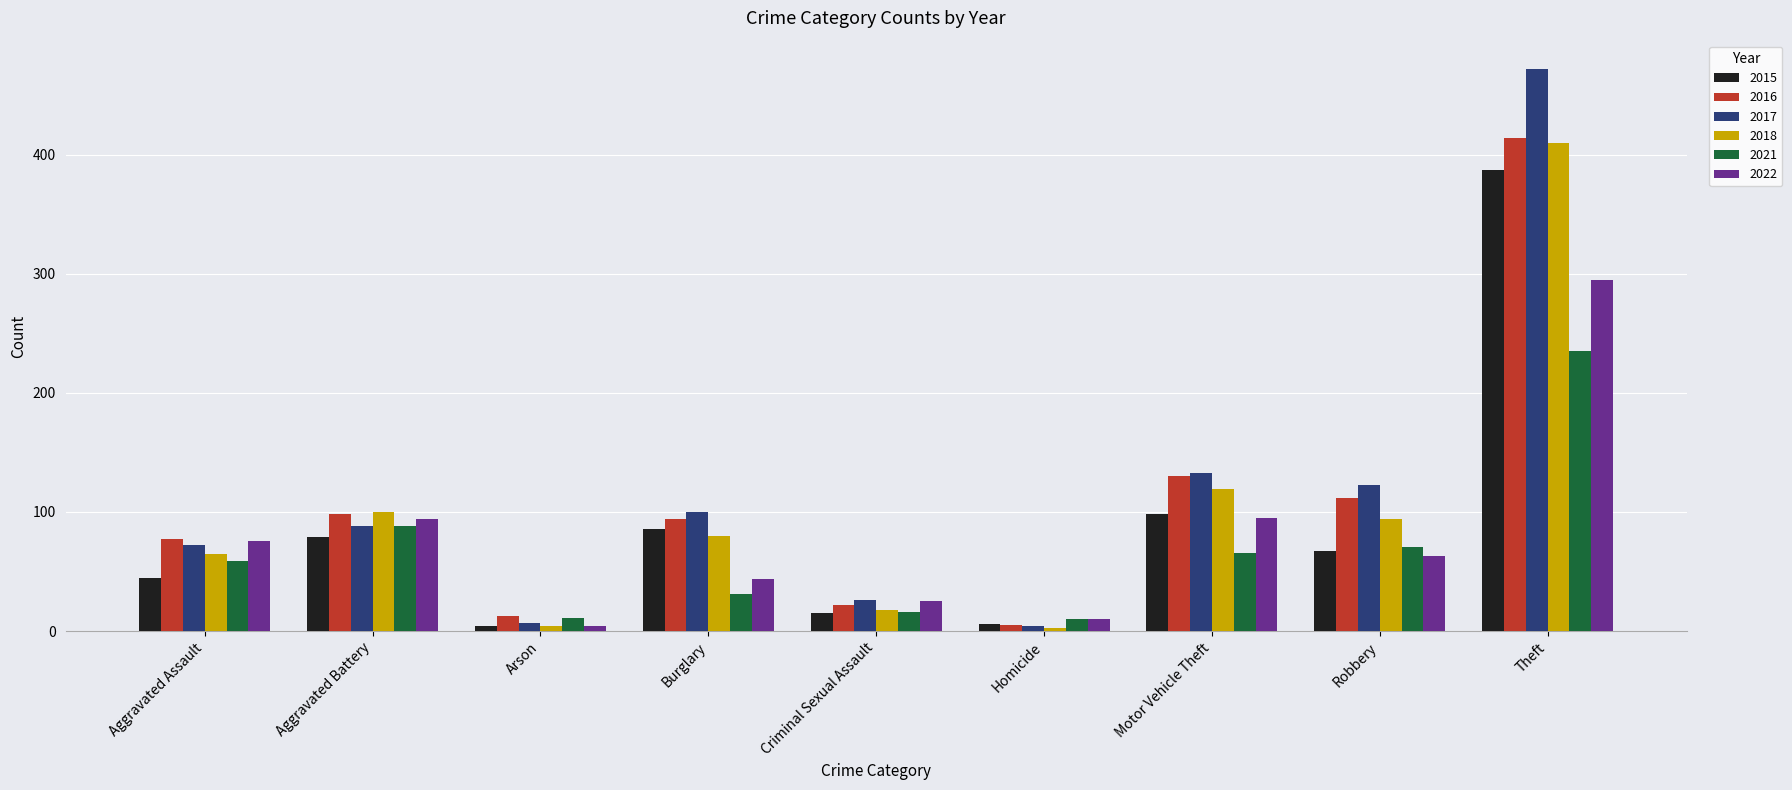

What are all the series names shown in the legend?

2015, 2016, 2017, 2018, 2021, 2022